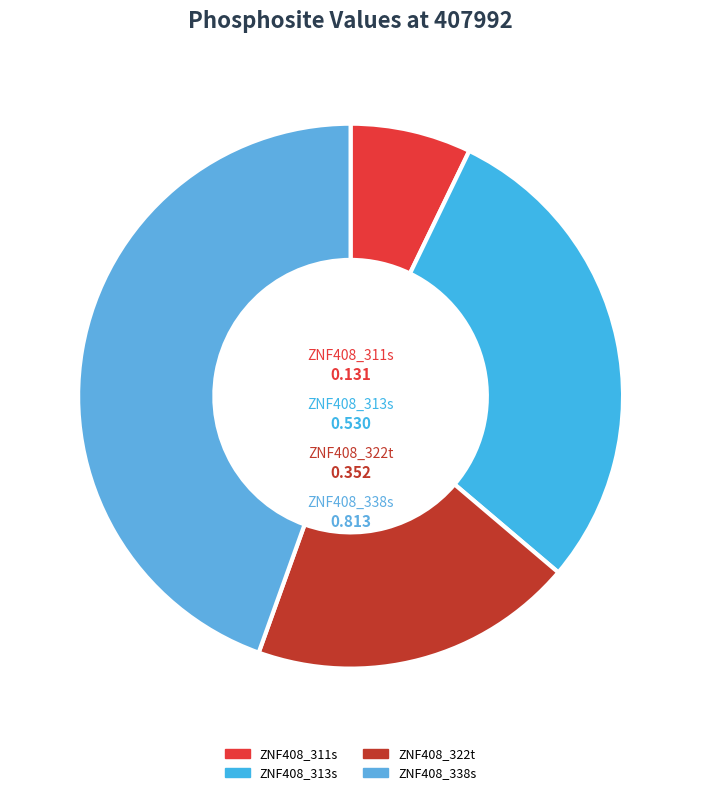

Rank the categories by value from highest to lowest.

ZNF408_338s, ZNF408_313s, ZNF408_322t, ZNF408_311s